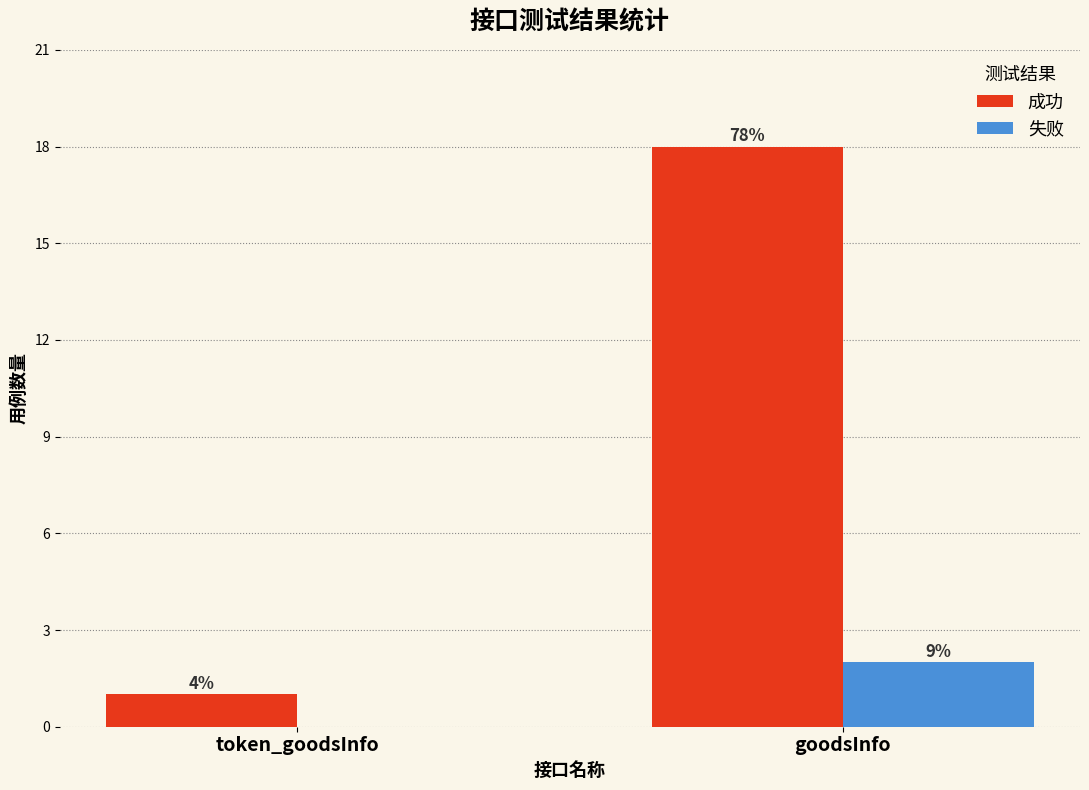

What are all the series names shown in the legend?

成功, 失败